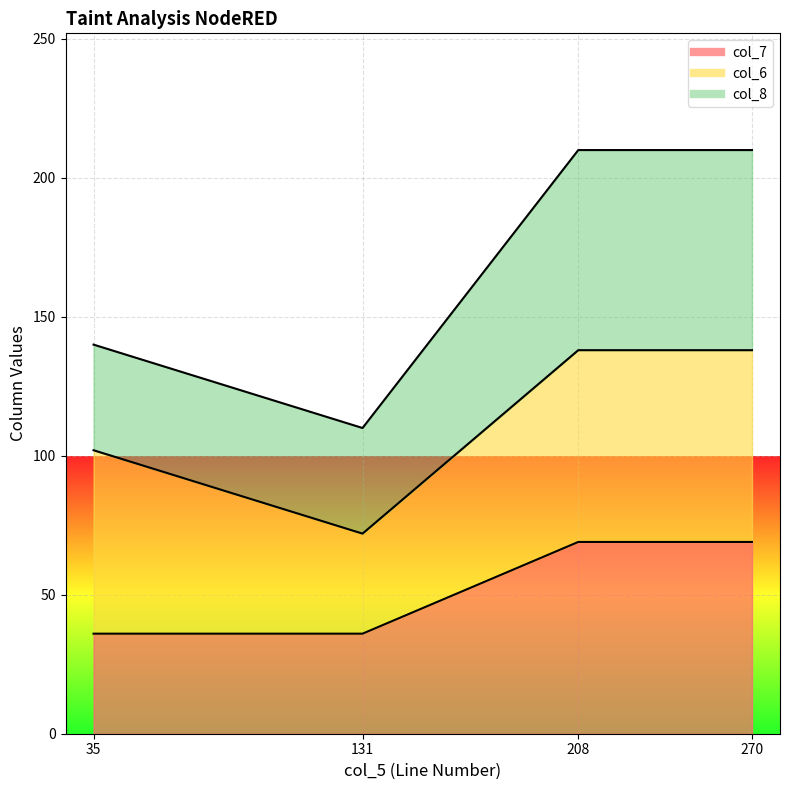

Does the chart display data point markers on the line(s)?

No